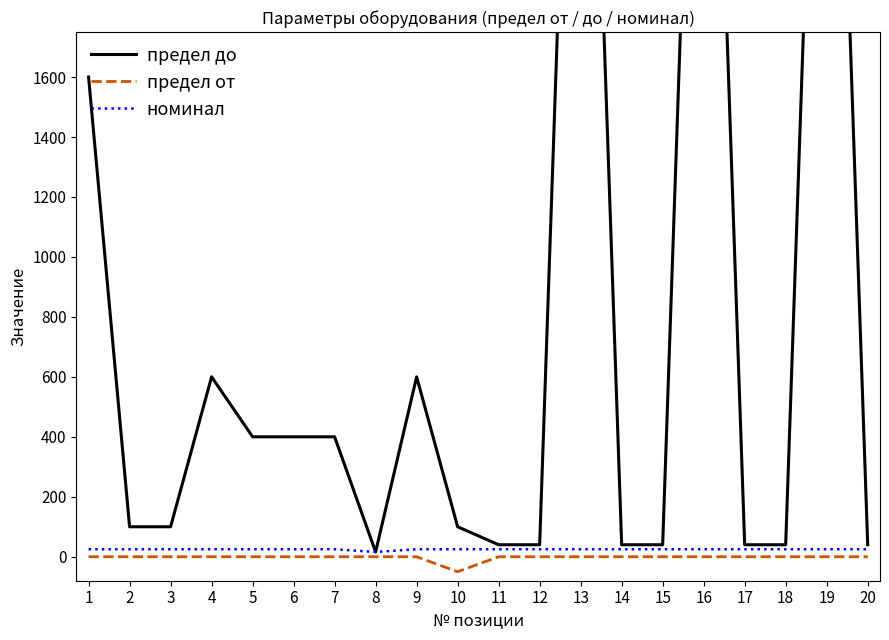

Which category has the lowest value in the номинал series?

8